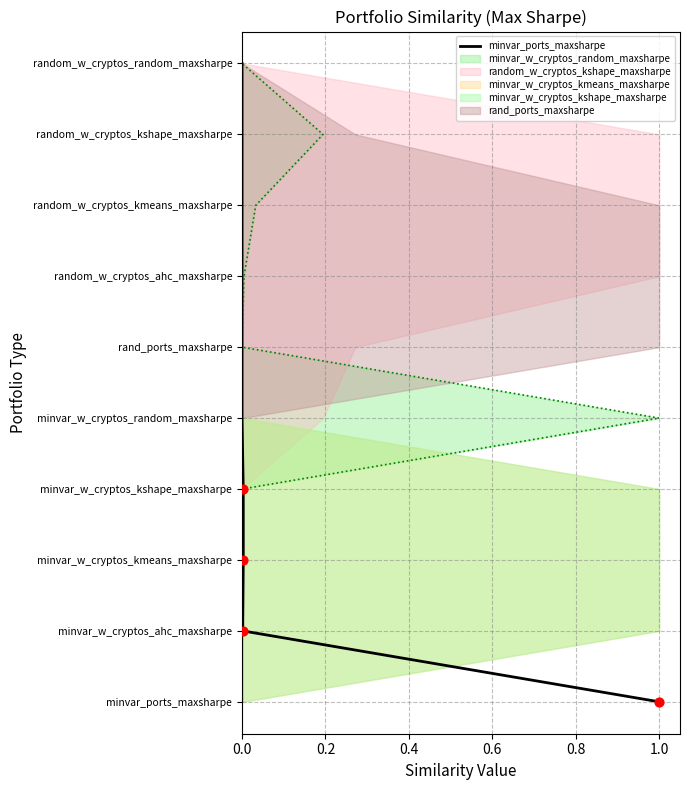

Approximately how many times larger is the value at 1.0 compared to 0.4?

2.5